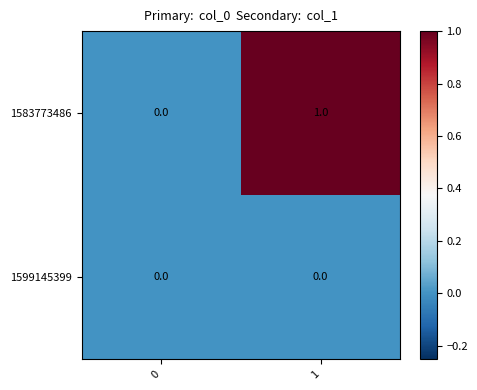

At which category is the sum across all series the highest?

1